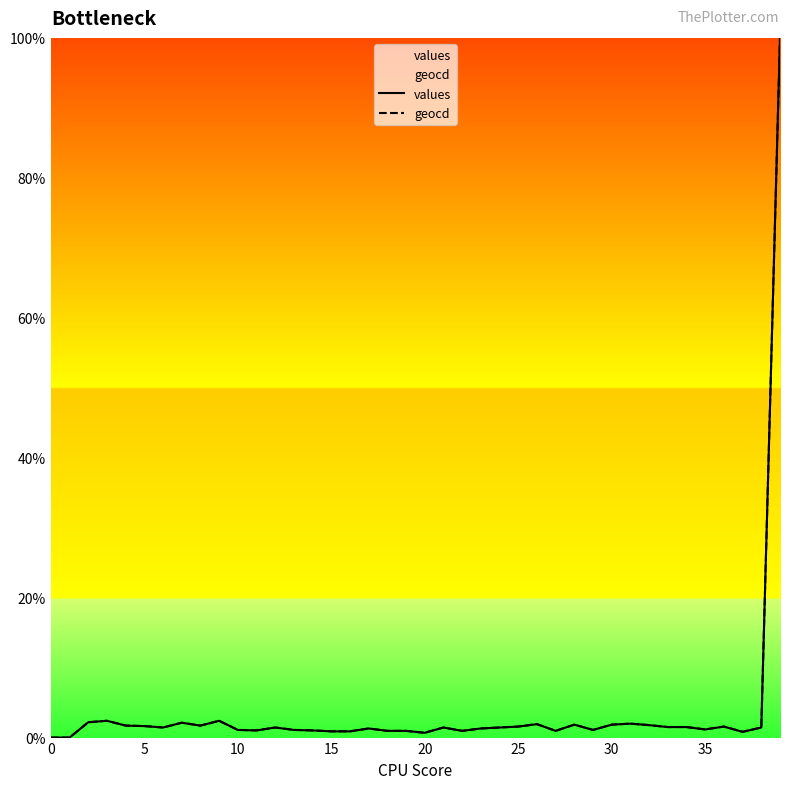

Is the value of geocd at 18 greater than the value of values at 19?

Yes